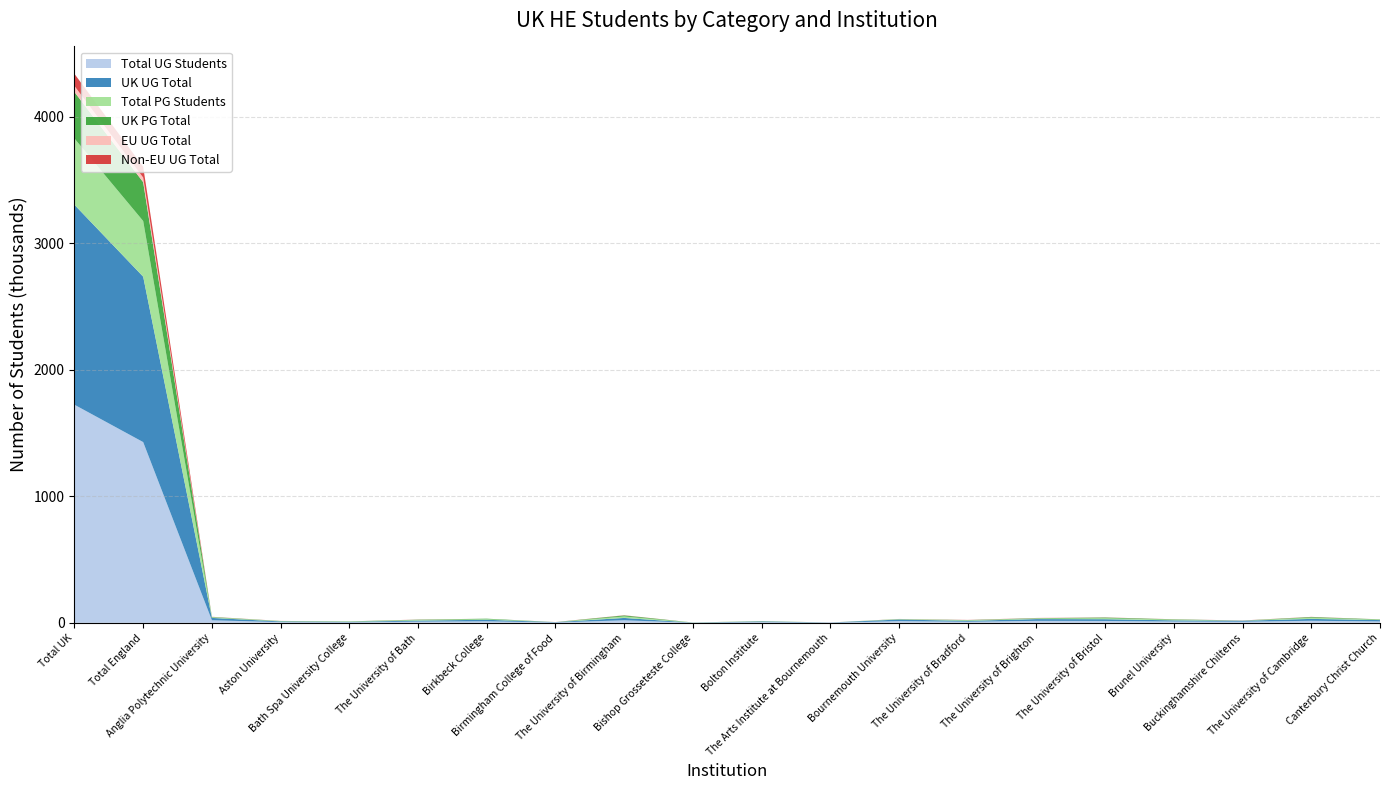

Reading left to right, transcribe all the data shown in this chart.

Total UG Students: Total UK=1723615	Total England=1428430	Anglia Polytechnic University=20210	Aston University=5775	Bath Spa University College=4035	The University of Bath=9505	Birkbeck College=12085	Birmingham College of Food=2990	The University of Birmingham=20170	Bishop Grosseteste College=825	Bolton Institute=5750	The Arts Institute at Bournemouth=1305	Bournemouth University=13375	The University of Bradford=8480	The University of Brighton=15620	The University of Bristol=14860	Brunel University=10175	Buckinghamshire Chilterns=8710	The University of Cambridge=16270	Canterbury Christ Church=11080
UK UG Total: Total UK=1580110	Total England=1307160	Anglia Polytechnic University=18605	Aston University=5225	Bath Spa University College=3825	The University of Bath=8405	Birkbeck College=12055	Birmingham College of Food=2425	The University of Birmingham=18500	Bishop Grosseteste College=825	Bolton Institute=5360	The Arts Institute at Bournemouth=1160	Bournemouth University=12740	The University of Bradford=7195	The University of Brighton=13965	The University of Bristol=13715	Brunel University=9375	Buckinghamshire Chilterns=7790	The University of Cambridge=14820	Canterbury Christ Church=10700
Total PG Students: Total UK=523825	Total England=439985	Anglia Polytechnic University=4100	Aston University=2165	Bath Spa University College=1790	The University of Bath=4355	Birkbeck College=4560	Birmingham College of Food=280	The University of Birmingham=11940	Bishop Grosseteste College=475	Bolton Institute=1355	The Arts Institute at Bournemouth=15	Bournemouth University=2510	The University of Bradford=3915	The University of Brighton=4015	The University of Bristol=7850	Brunel University=4940	Buckinghamshire Chilterns=655	The University of Cambridge=9200	Canterbury Christ Church=2870
UK PG Total: Total UK=367275	Total England=306785	Anglia Polytechnic University=3230	Aston University=1280	Bath Spa University College=1750	The University of Bath=2540	Birkbeck College=4080	Birmingham College of Food=65	The University of Birmingham=7615	Bishop Grosseteste College=470	Bolton Institute=1135	The Arts Institute at Bournemouth=15	Bournemouth University=1340	The University of Bradford=2070	The University of Brighton=3210	The University of Bristol=5445	Brunel University=3005	Buckinghamshire Chilterns=540	The University of Cambridge=5325	Canterbury Christ Church=2695
EU UG Total: Total UK=48155	Total England=36895	Anglia Polytechnic University=855	Aston University=110	Bath Spa University College=70	The University of Bath=355	Birkbeck College=20	Birmingham College of Food=170	The University of Birmingham=385	Bishop Grosseteste College=0	Bolton Institute=125	The Arts Institute at Bournemouth=50	Bournemouth University=240	The University of Bradford=275	The University of Brighton=910	The University of Bristol=250	Brunel University=345	Buckinghamshire Chilterns=285	The University of Cambridge=470	Canterbury Christ Church=200
Non-EU UG Total: Total UK=95345	Total England=84370	Anglia Polytechnic University=755	Aston University=440	Bath Spa University College=140	The University of Bath=745	Birkbeck College=10	Birmingham College of Food=395	The University of Birmingham=1285	Bishop Grosseteste College=0	Bolton Institute=260	The Arts Institute at Bournemouth=95	Bournemouth University=390	The University of Bradford=1005	The University of Brighton=745	The University of Bristol=890	Brunel University=460	Buckinghamshire Chilterns=635	The University of Cambridge=980	Canterbury Christ Church=175